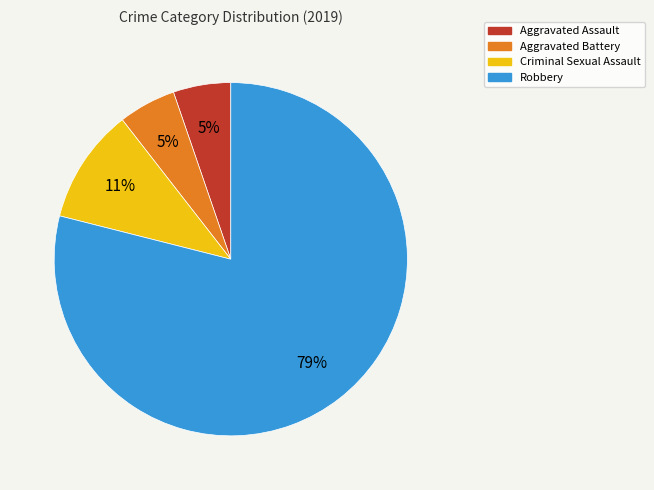

To the nearest percent, what is the combined percentage of Aggravated Assault and Criminal Sexual Assault?

16%